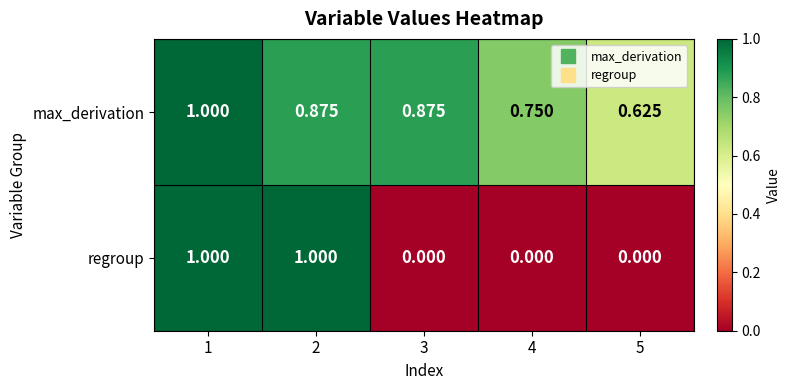

Which series has the largest total across all categories?

max_derivation